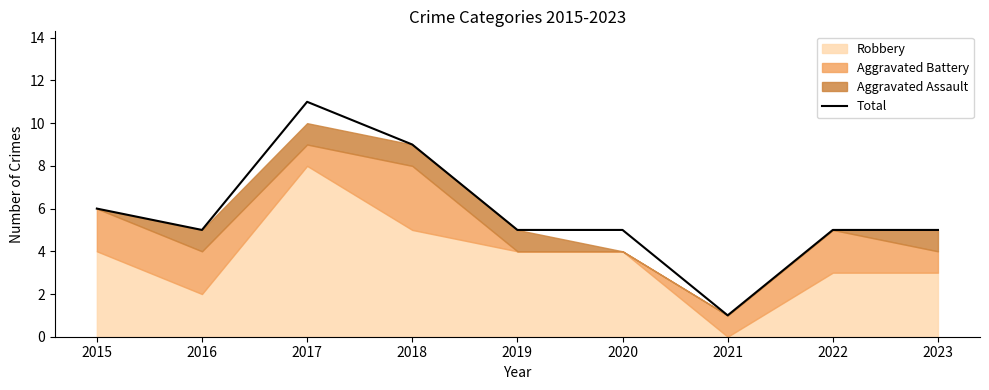

What is the change in value from 2015 to 2021?

-5